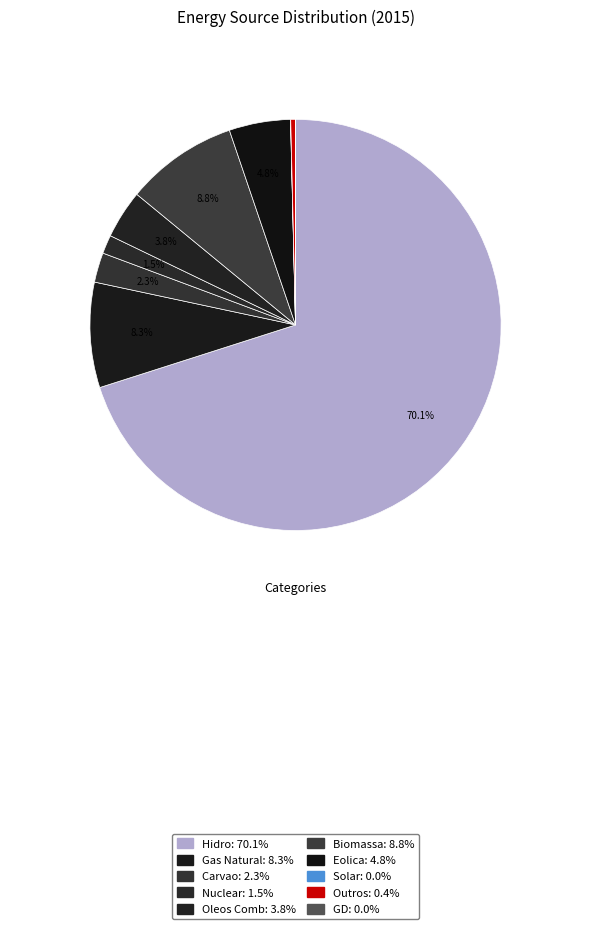

To the nearest percent, what is the average slice percentage?

10%